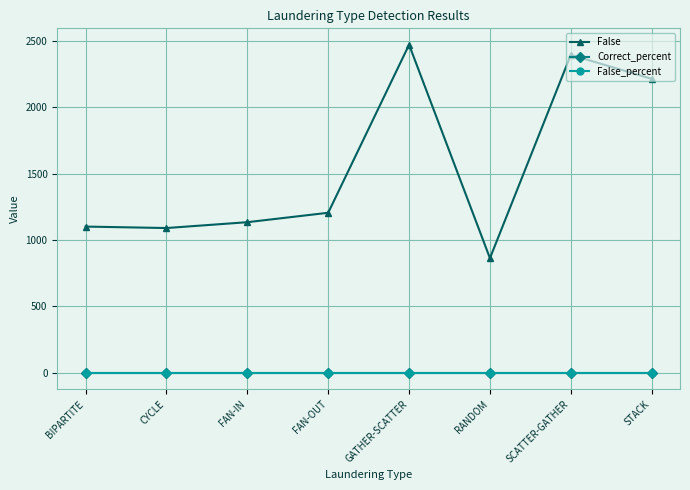

Is the value of Correct_percent at FAN-OUT greater than the value of False at BIPARTITE?

No